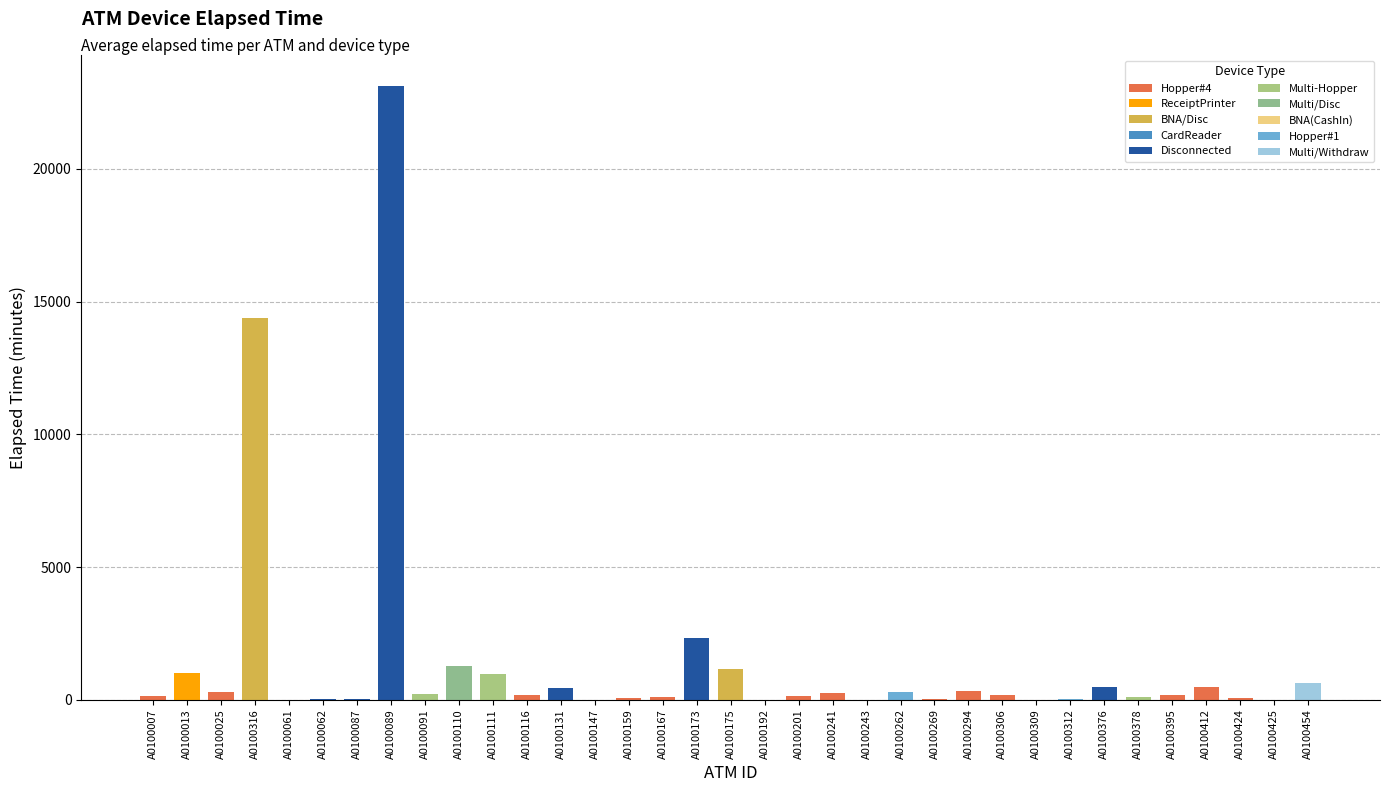

Which category has the highest value across all series?

A0100089